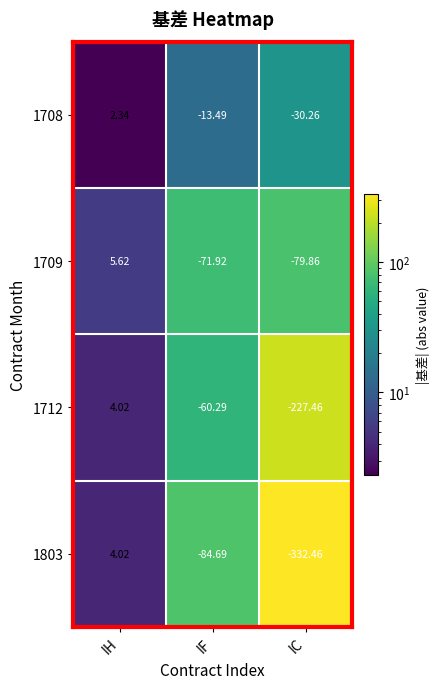

At which label is 1708 closest to -13?

IF